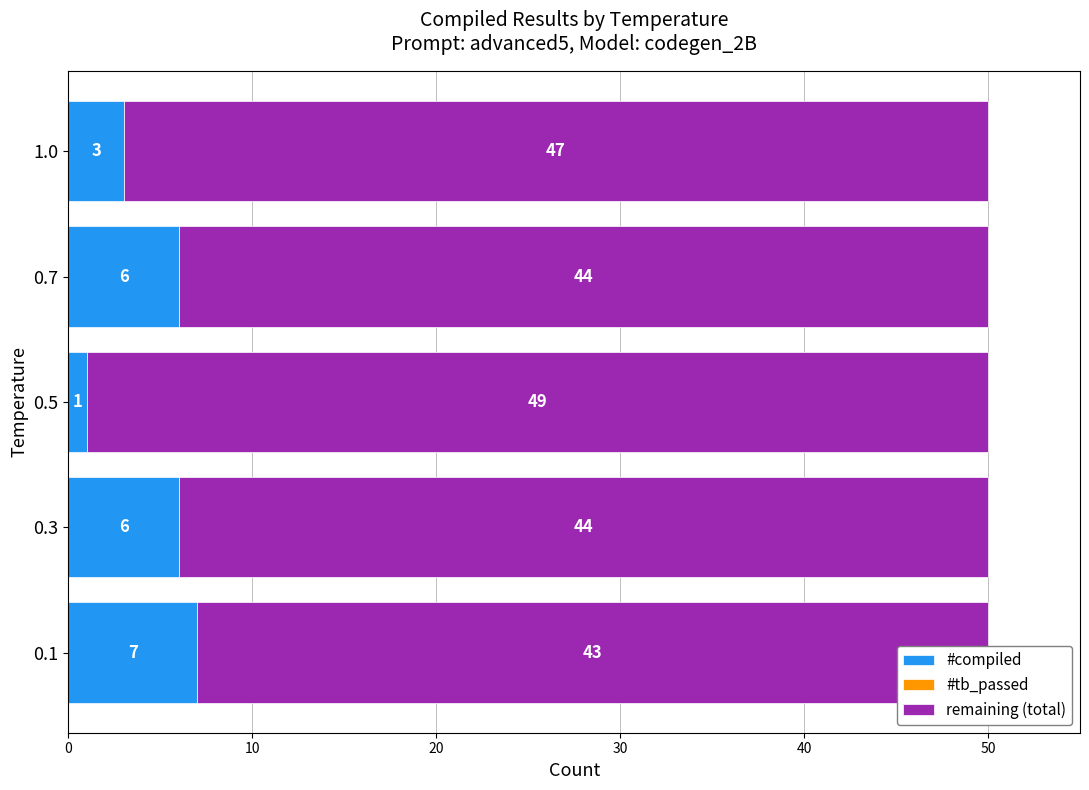

What is the value of the remaining (total) bar at the 4th from the left?

44.0